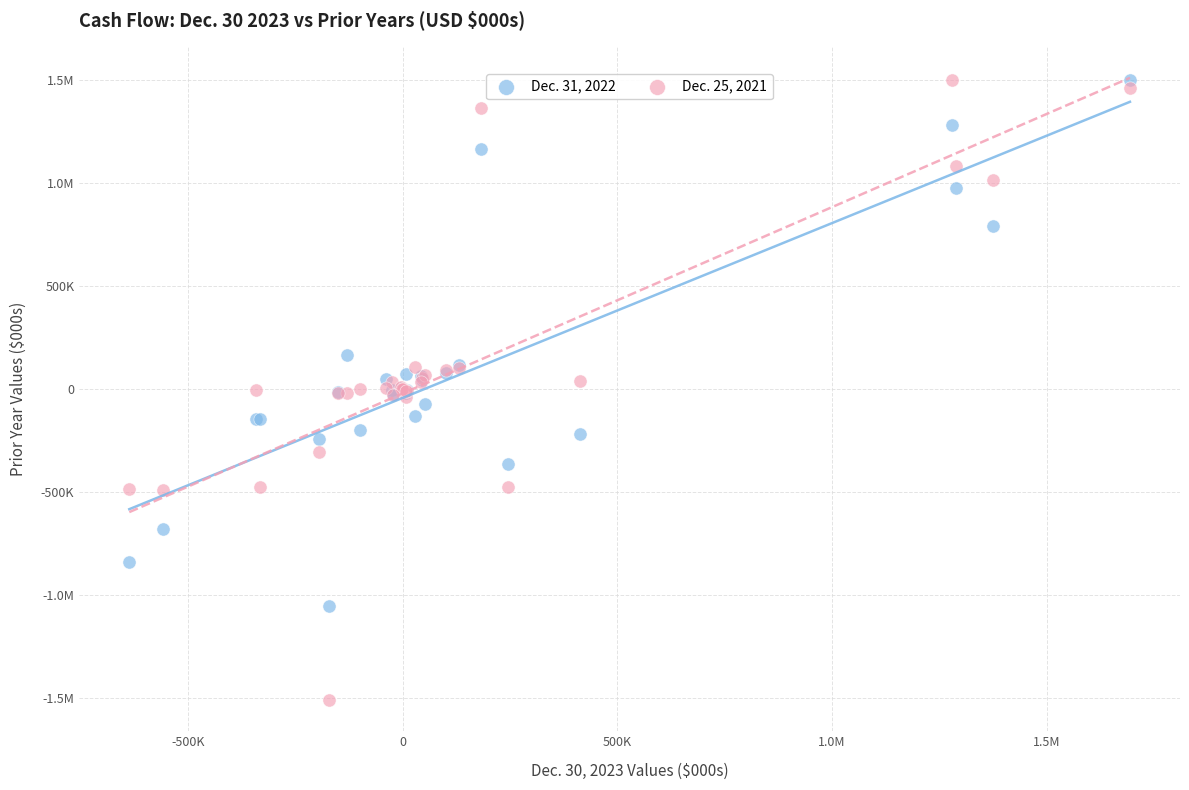

What are all the series names shown in the legend?

Dec. 31, 2022, Dec. 25, 2021